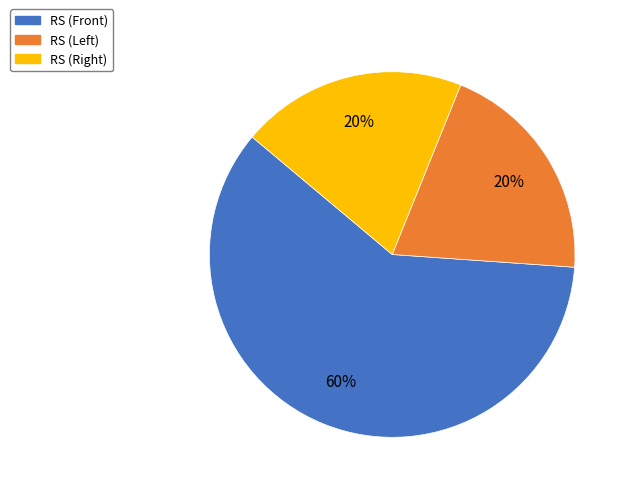

Which slice is the largest?

RS (Front)